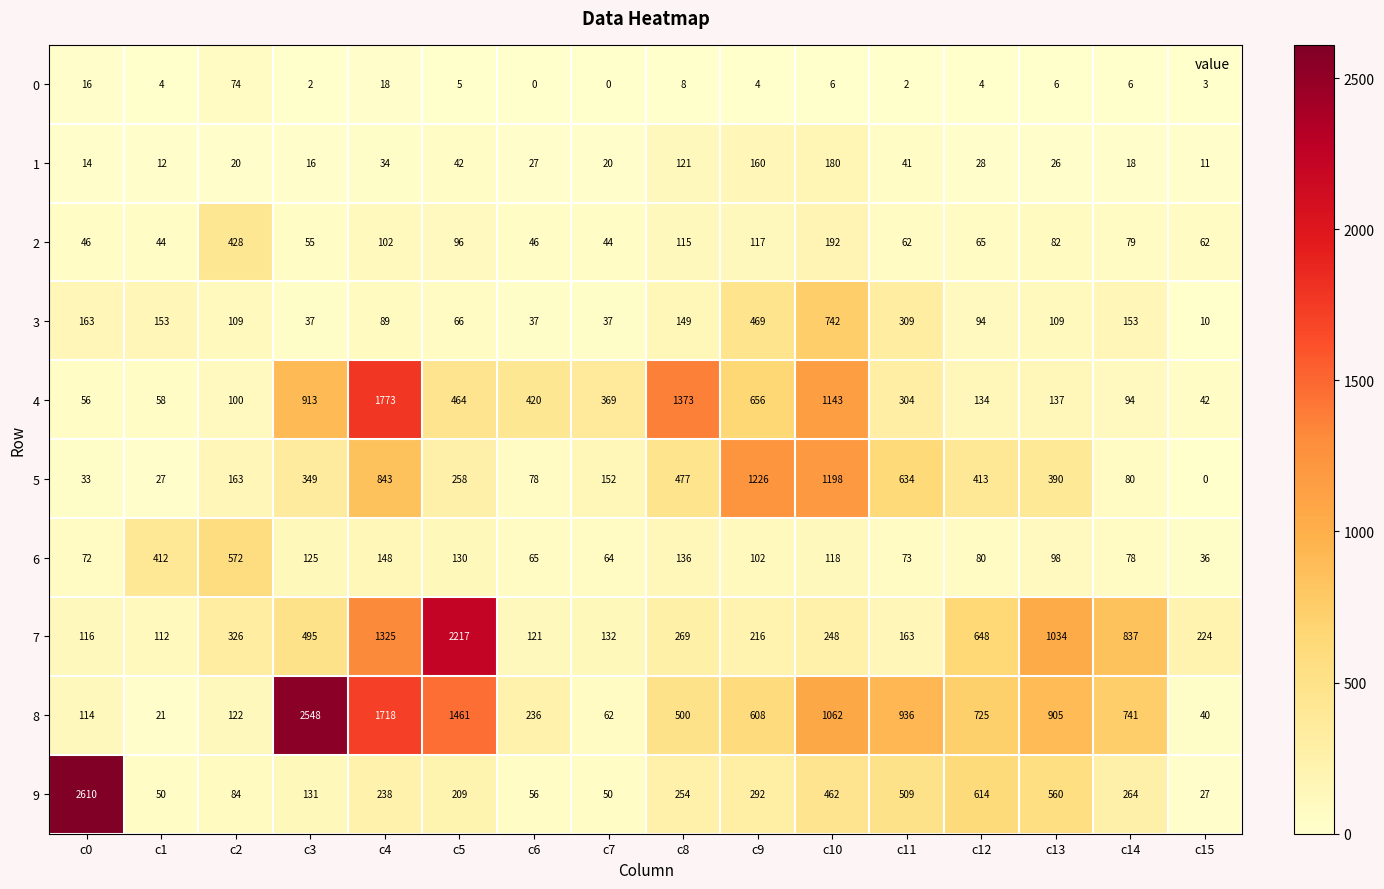

What is the difference between the maximum and second lowest values in the 3 series?

705